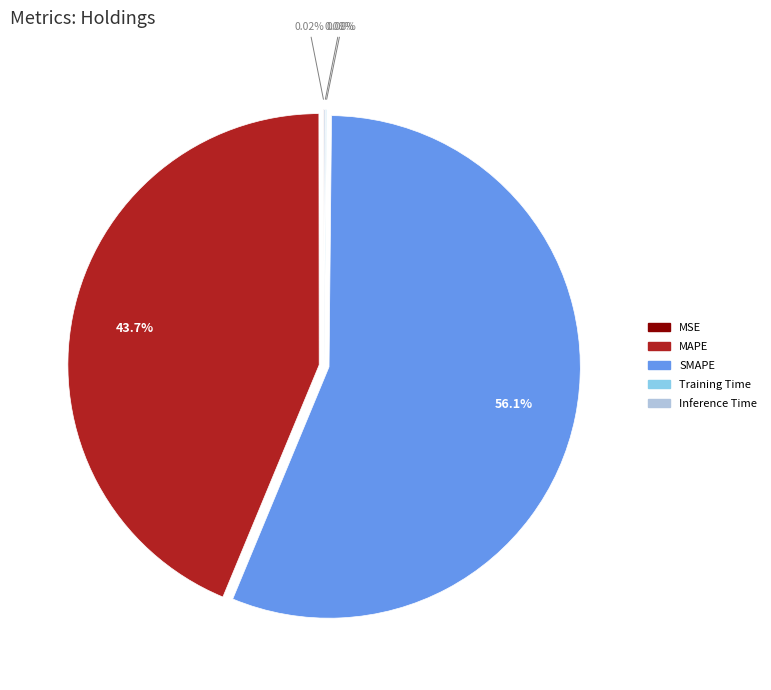

What is the ratio of the value at SMAPE to the value at MAPE?

1.3